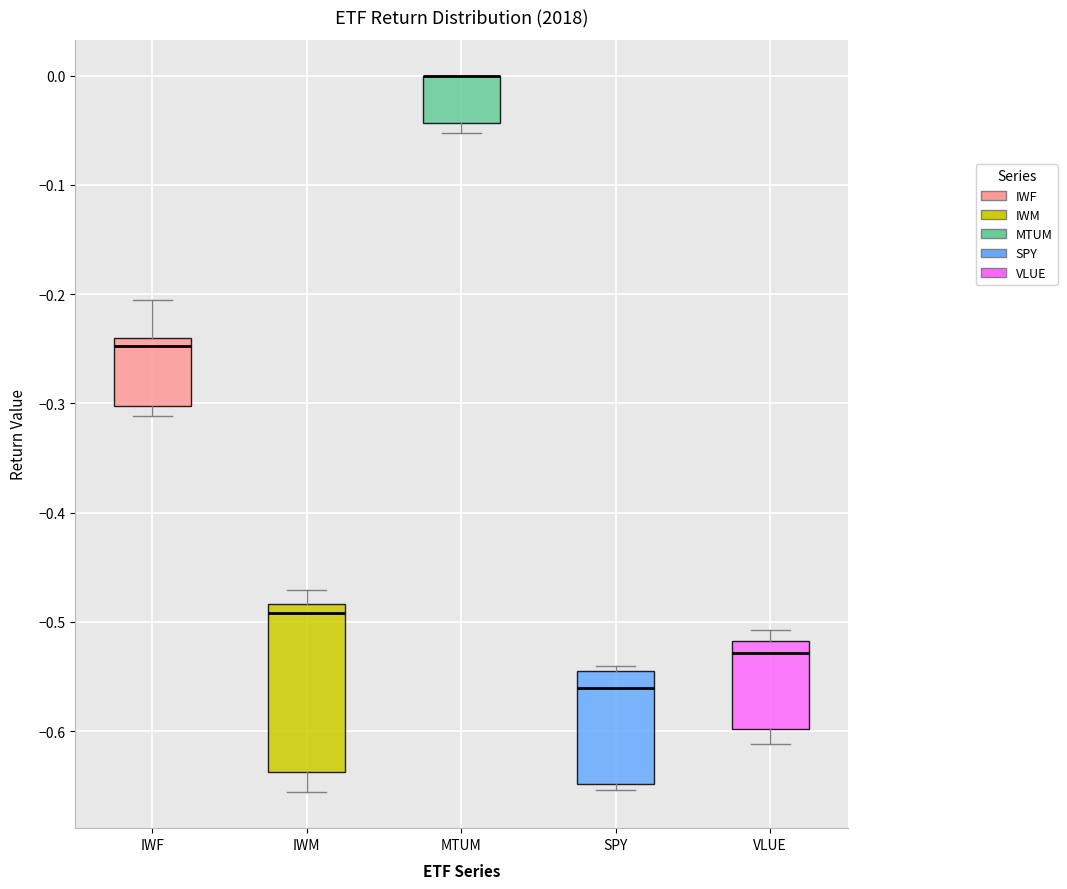

Which box is the tallest, from its lower edge to its upper edge?

IWM